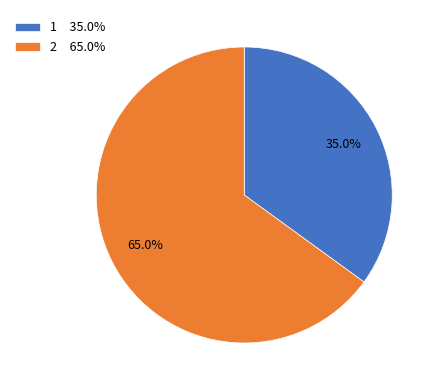

Between 1 35.0% and 2 65.0%, which is larger?

2 65.0%